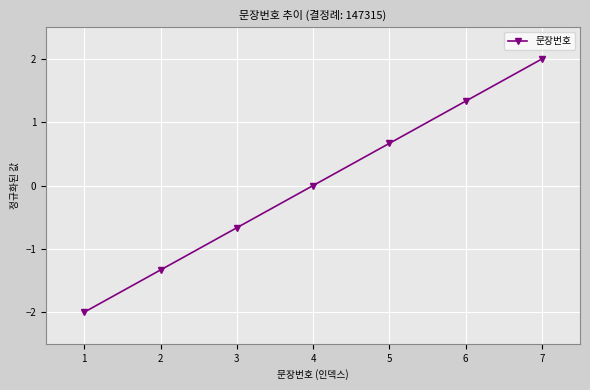

Count the number of data series in this chart.

1